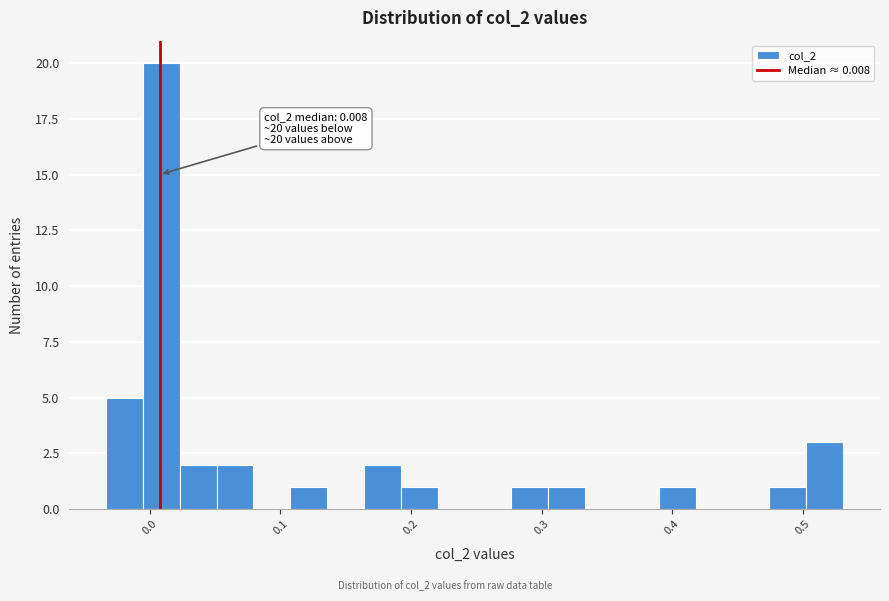

Around what value on the x-axis is the tallest bar? Give the approximate position of its centre, as read against the axis.

0.01